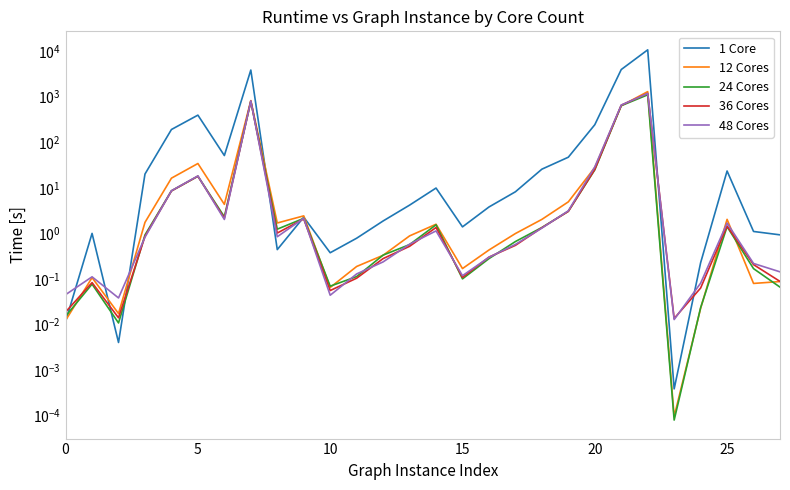

What is the difference between the second highest and second lowest values in the 36 Cores series?

796.2